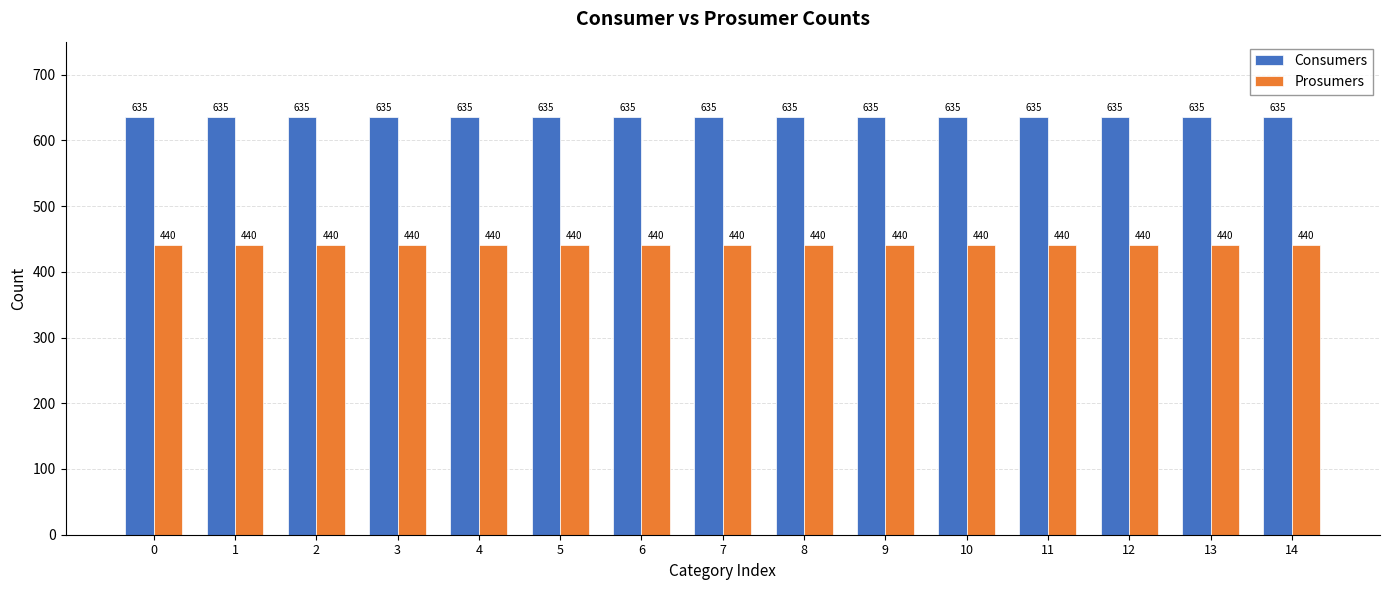

At 10, list the series in order from largest to smallest.

Consumers, Prosumers